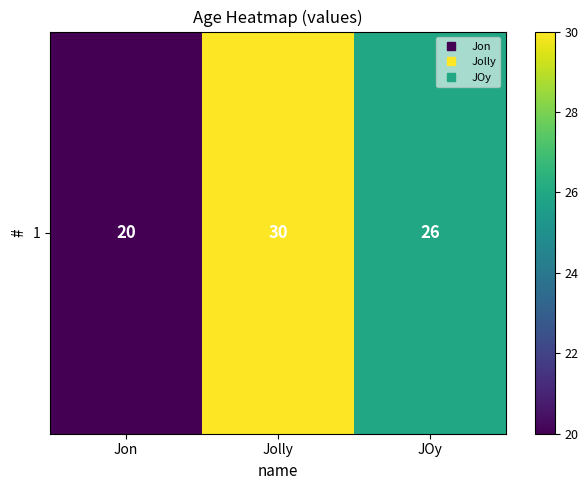

The value at Jon is 20. True or false?

True